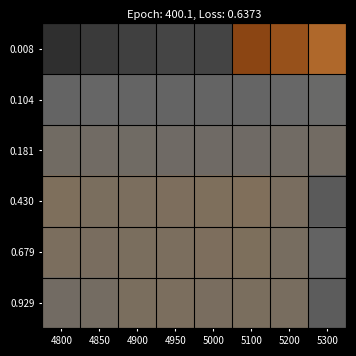

What is the minimum value shown in the chart?

-0.8